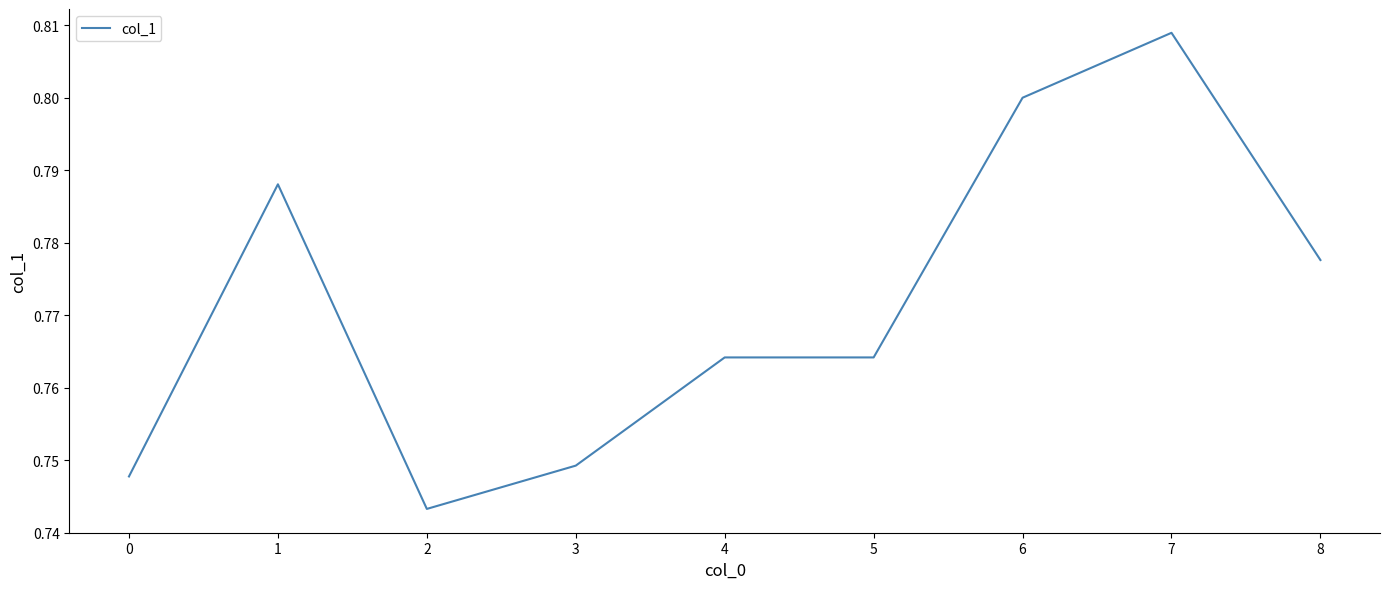

What is the sum of all values?

6.9